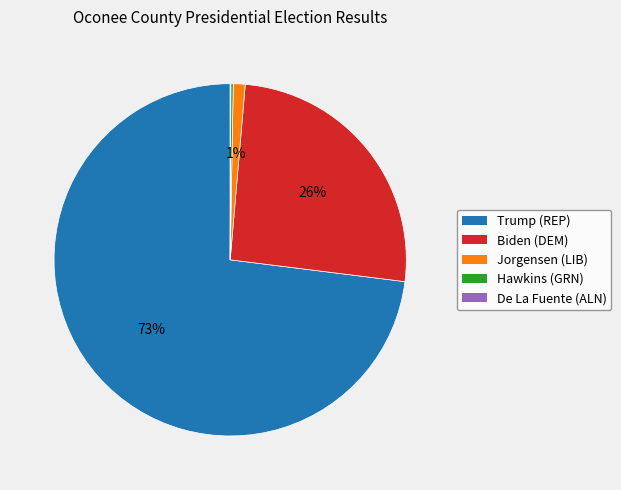

The Trump (REP) slice represents 84% of the pie. True or false?

False